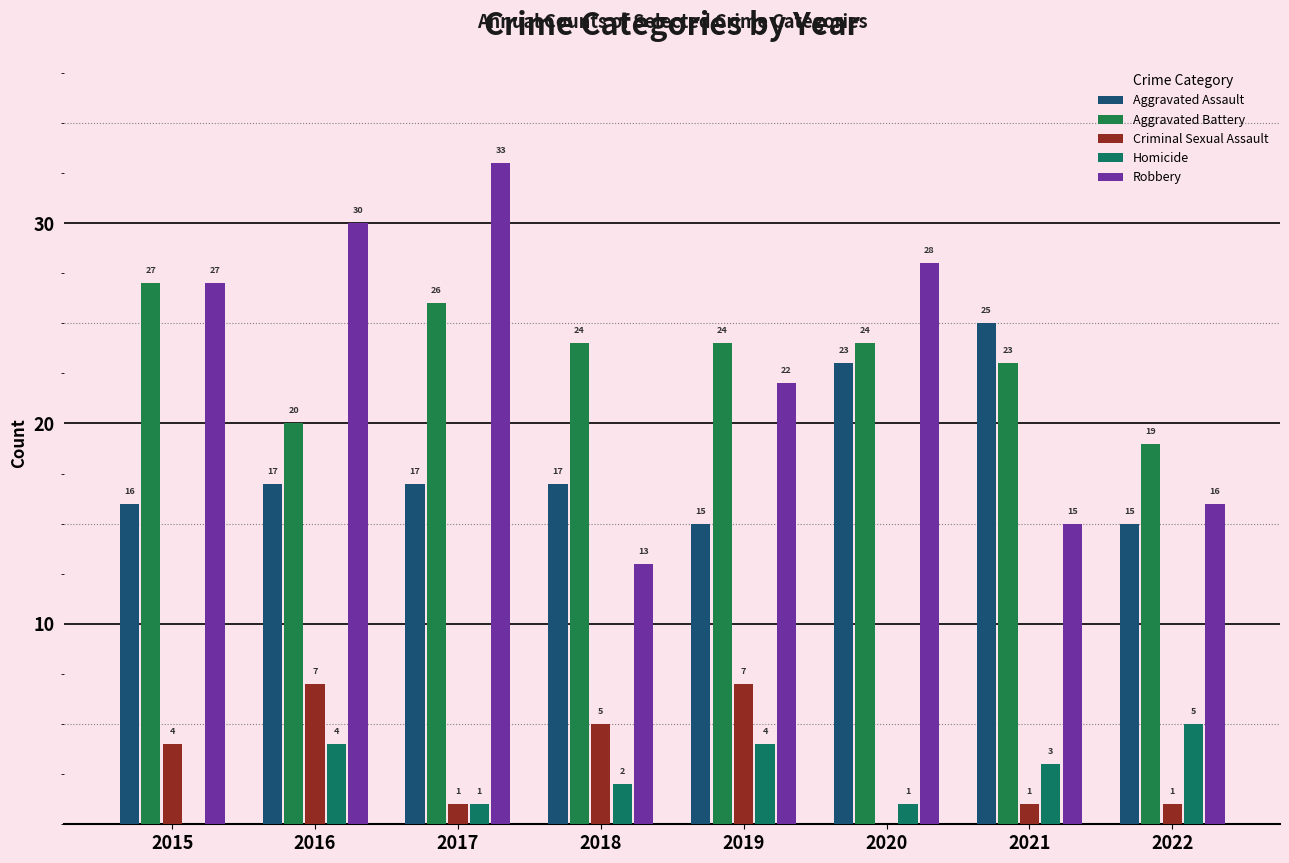

Rank the categories by Robbery value from highest to lowest.

2017, 2016, 2020, 2015, 2019, 2022, 2021, 2018